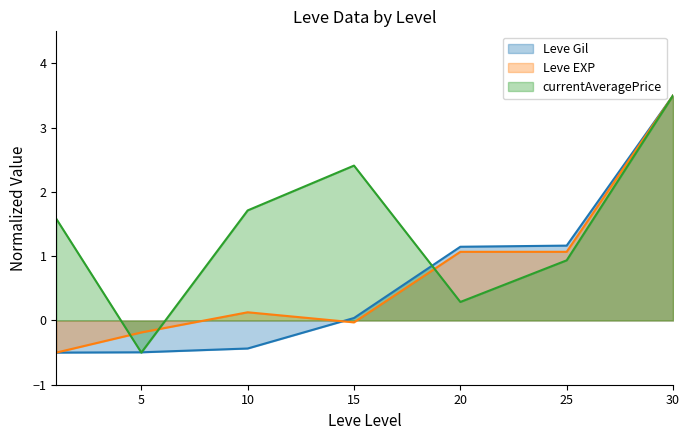

Reading left to right, transcribe all the data shown in this chart.

Leve Gil: 1=-0.5	5=-0.5	10=-0.4	15=0.0	20=1.1	25=1.2	30=3.5
Leve EXP: 1=-0.5	5=-0.2	10=0.1	15=-0.0	20=1.1	25=1.1	30=3.5
currentAveragePrice: 1=1.6	5=-0.5	10=1.7	15=2.4	20=0.3	25=0.9	30=3.5